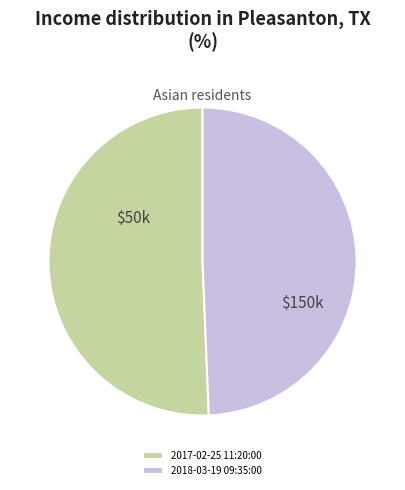

Combined, do 2017-02-25 11:20:00 and 2018-03-19 09:35:00 account for over 50%?

Yes